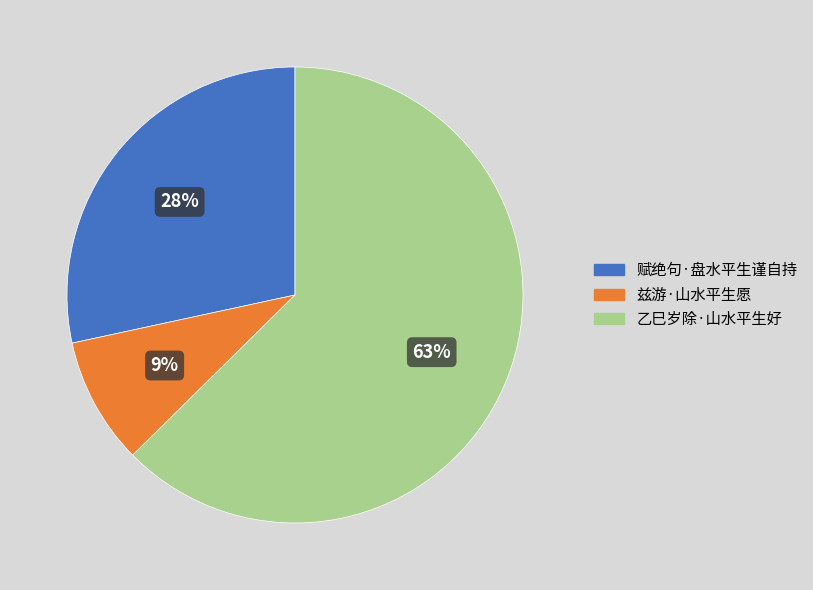

To the nearest percent, what portion does 乙巳岁除·山水平生好 represent?

63%